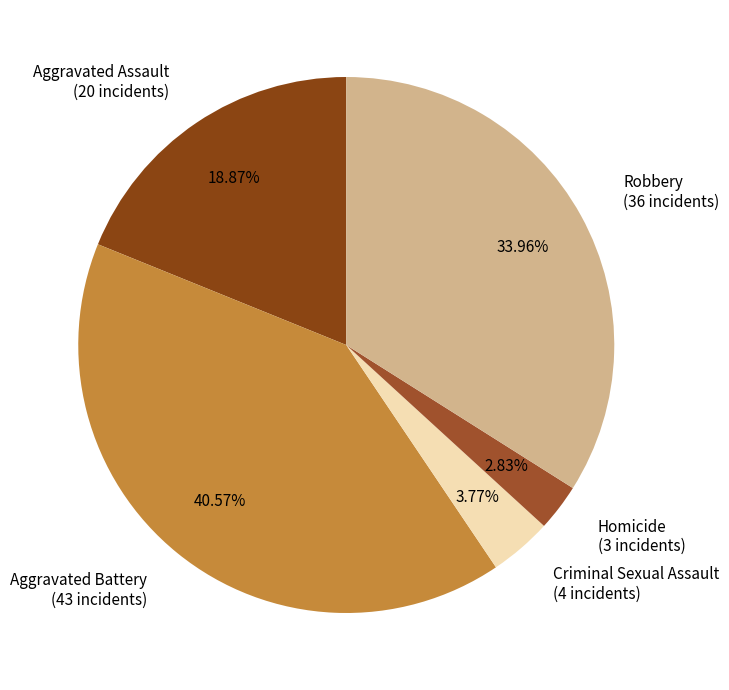

Is Robbery the majority of the pie?

No